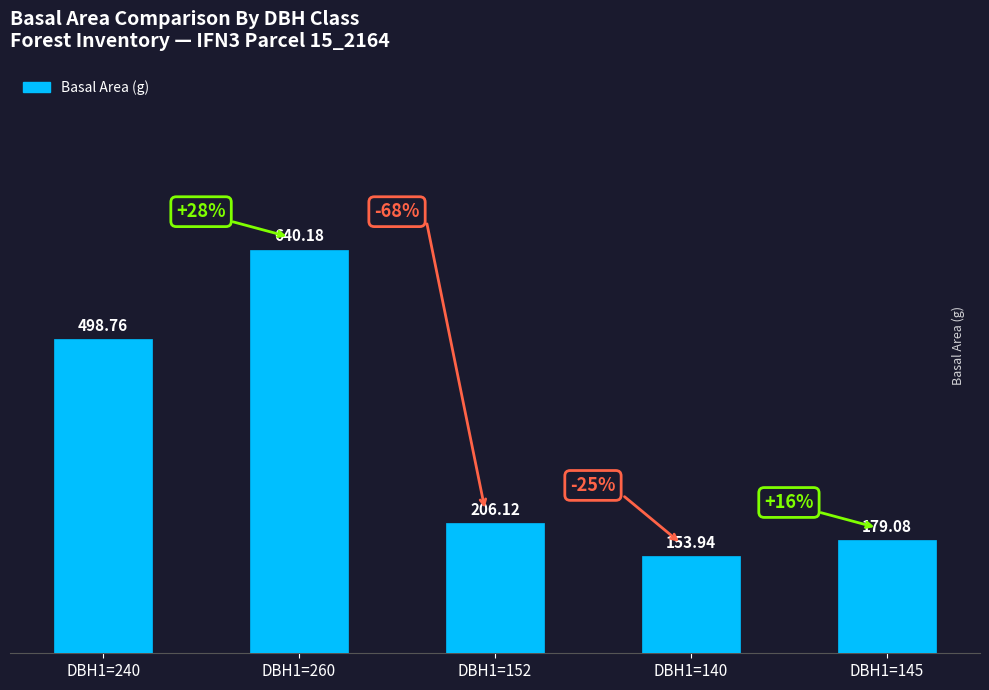

List the labels in order of value, largest first.

DBH1=260, DBH1=240, DBH1=152, DBH1=145, DBH1=140